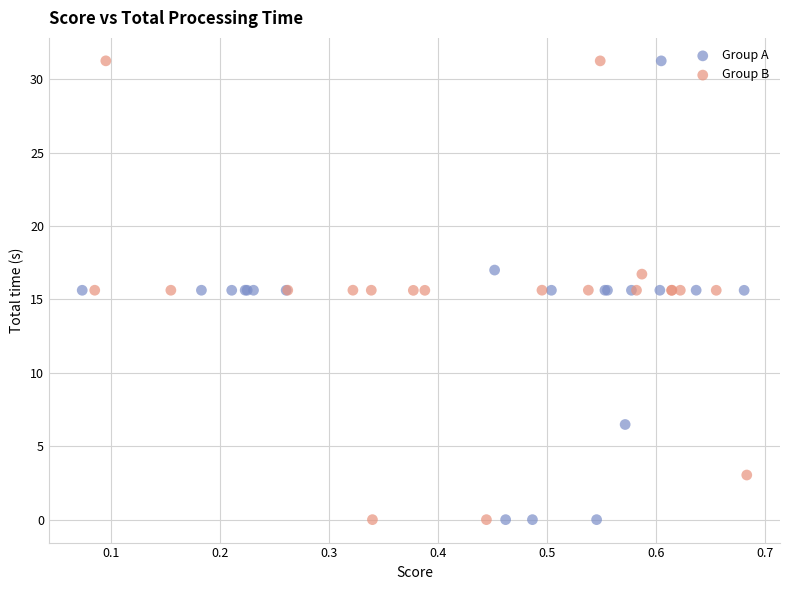

What are all the series names shown in the legend?

Group A, Group B